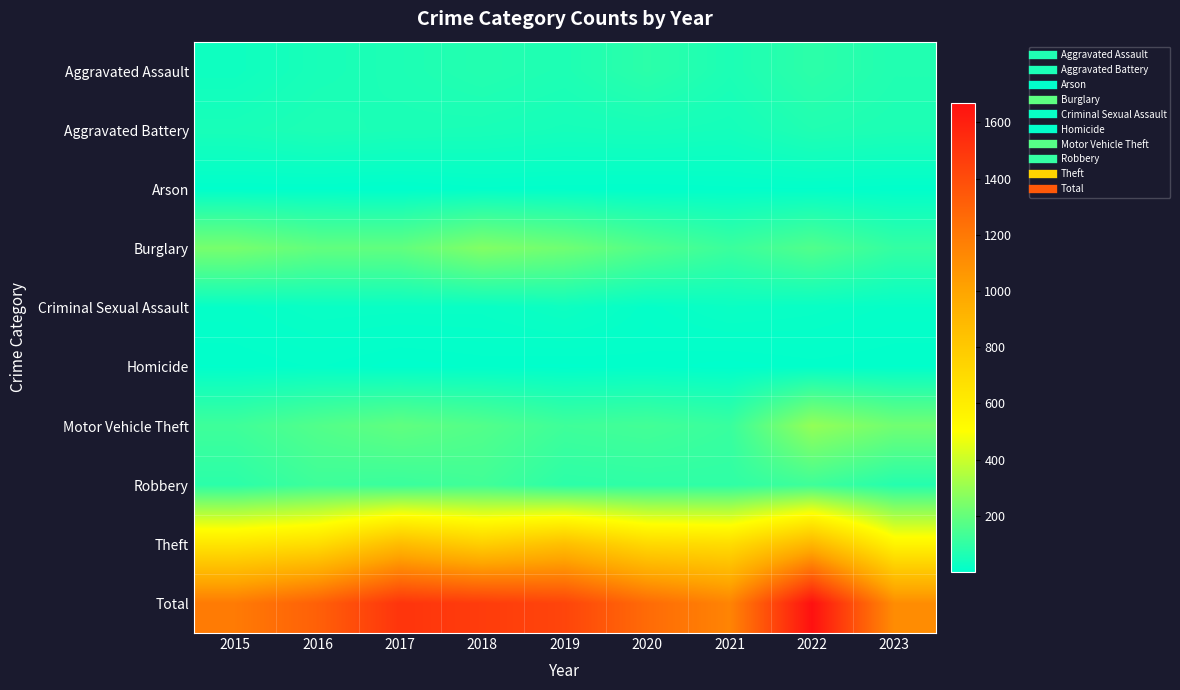

How many categories are shown in the chart?

9